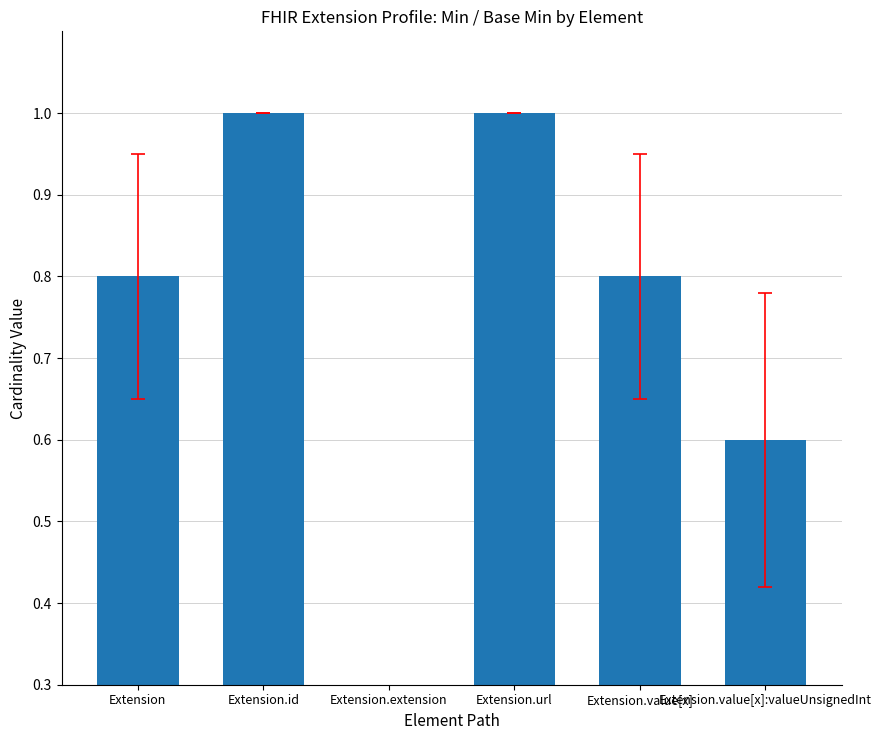

Reading left to right, what are all the values shown in this chart?

Extension=0.8	Extension.id=1.0	Extension.extension=0.0	Extension.url=1.0	Extension.value[x]=0.8	Extension.value[x]:valueUnsignedInt=0.6